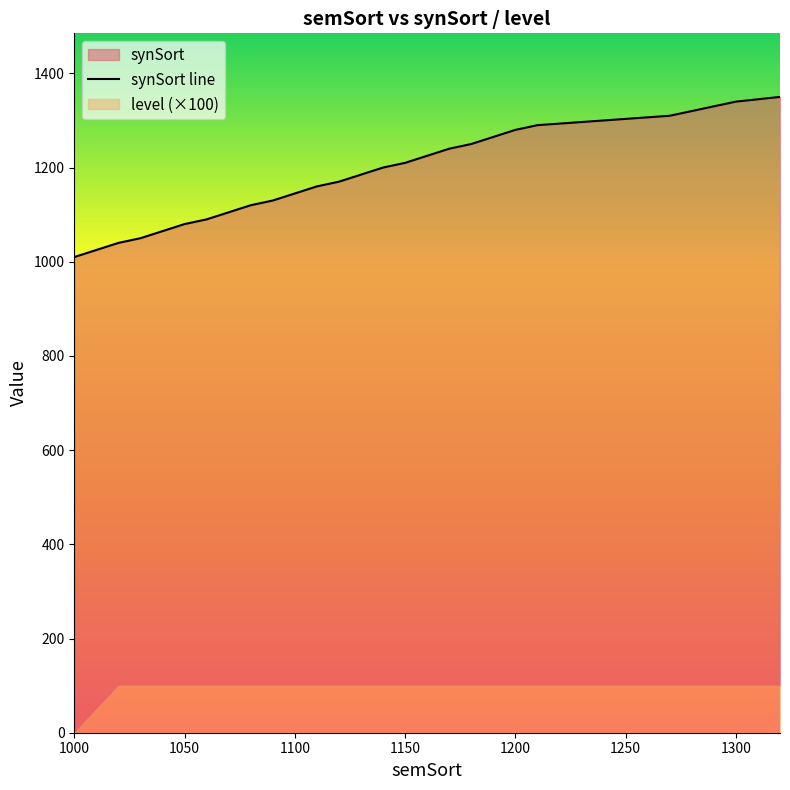

What is the change in value from 1060 to 1080?

+30